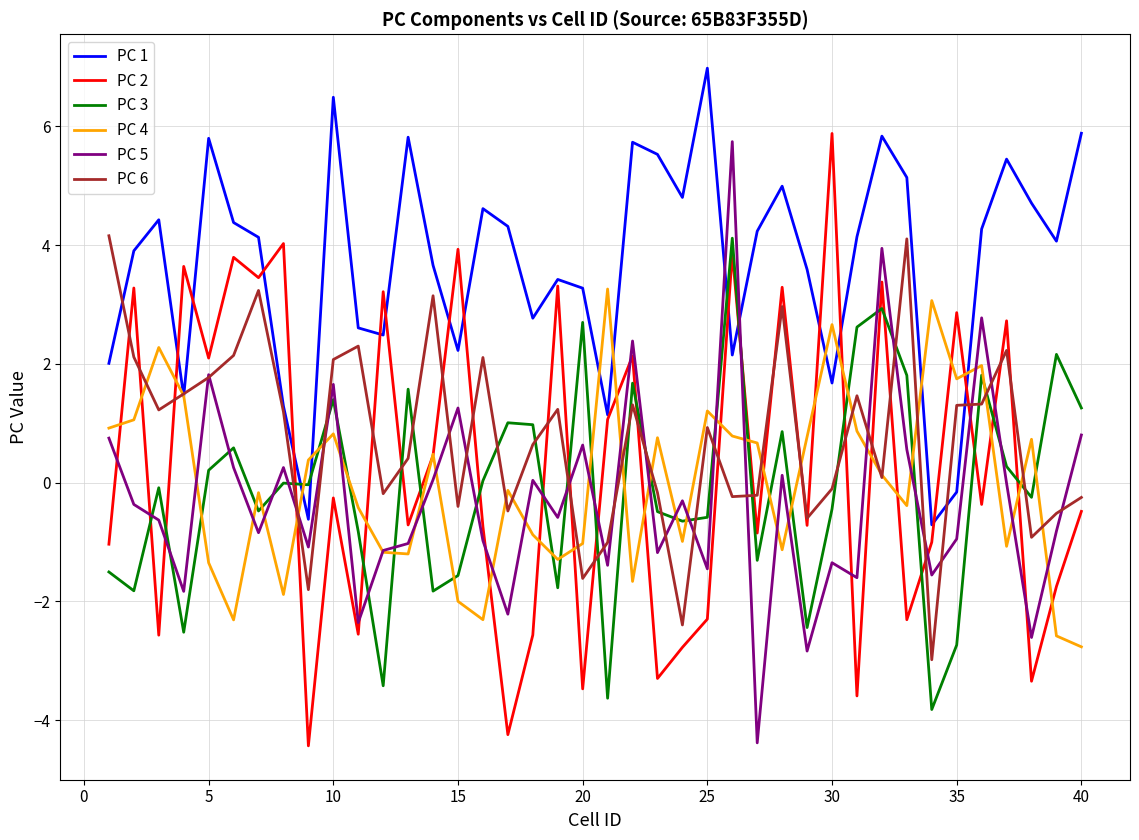

What is the minimum value for PC 3?

-3.8